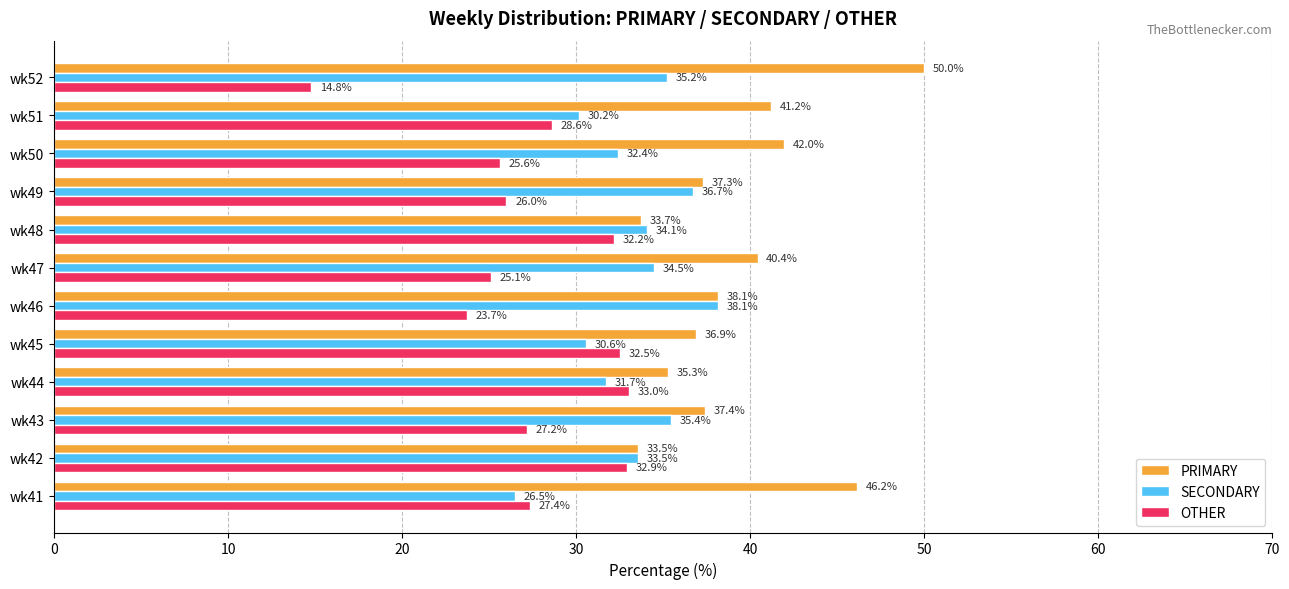

What is the difference between the SECONDARY values at wk41 and wk52?

8.7